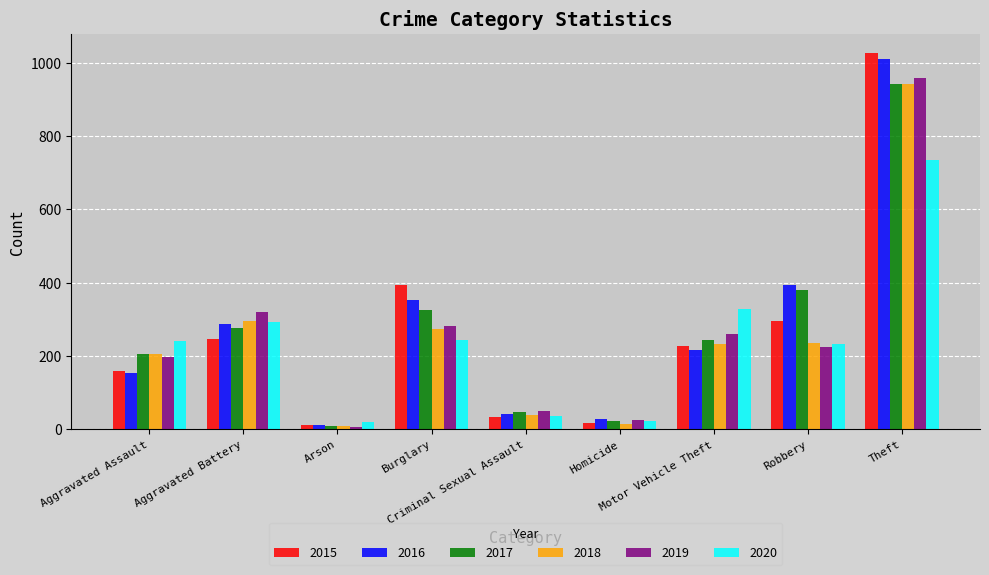

What is the average value of the 2015 series?

268